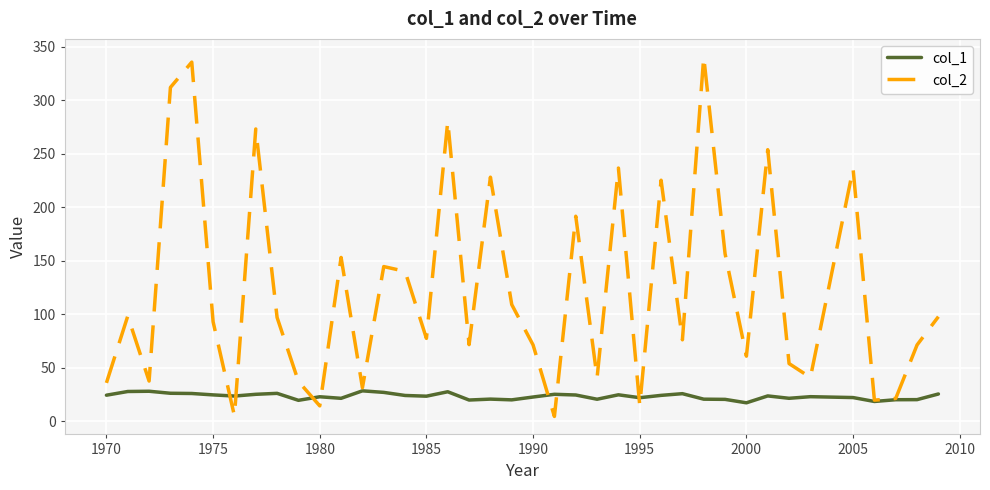

What is the minimum value shown in the chart?

4.5